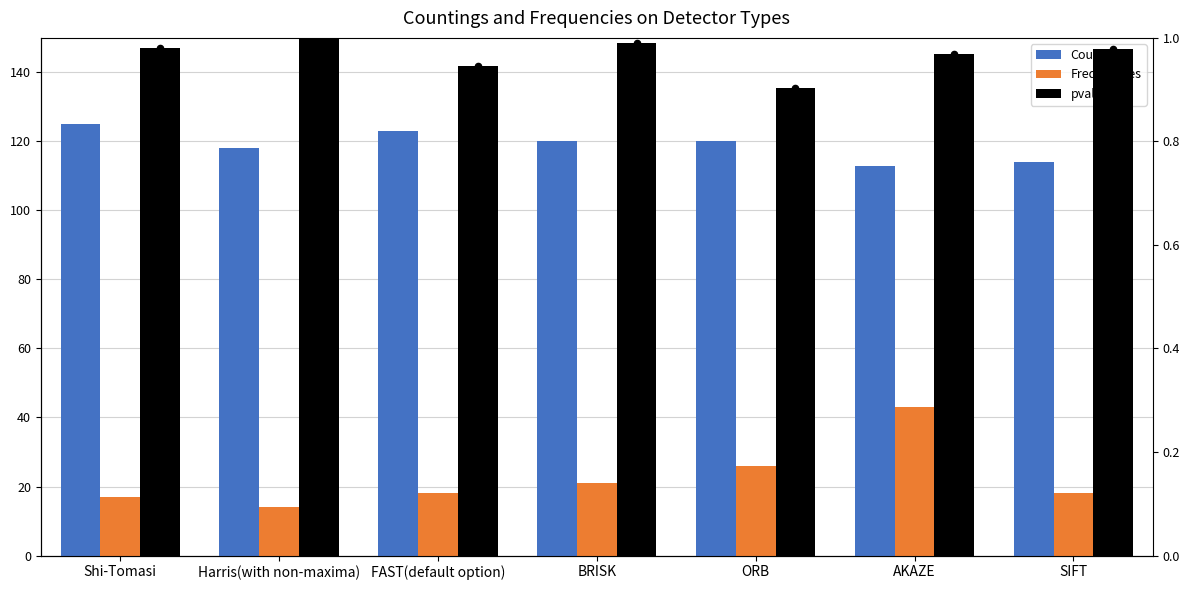

At which category is the sum across all series the highest?

AKAZE